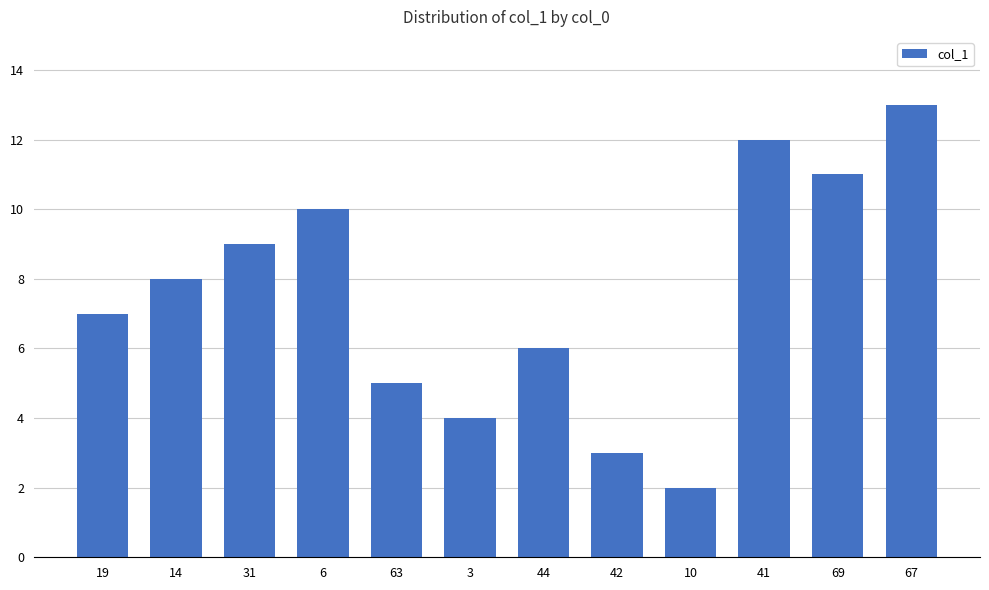

List the labels in order of value, largest first.

67, 41, 69, 6, 31, 14, 19, 44, 63, 3, 42, 10